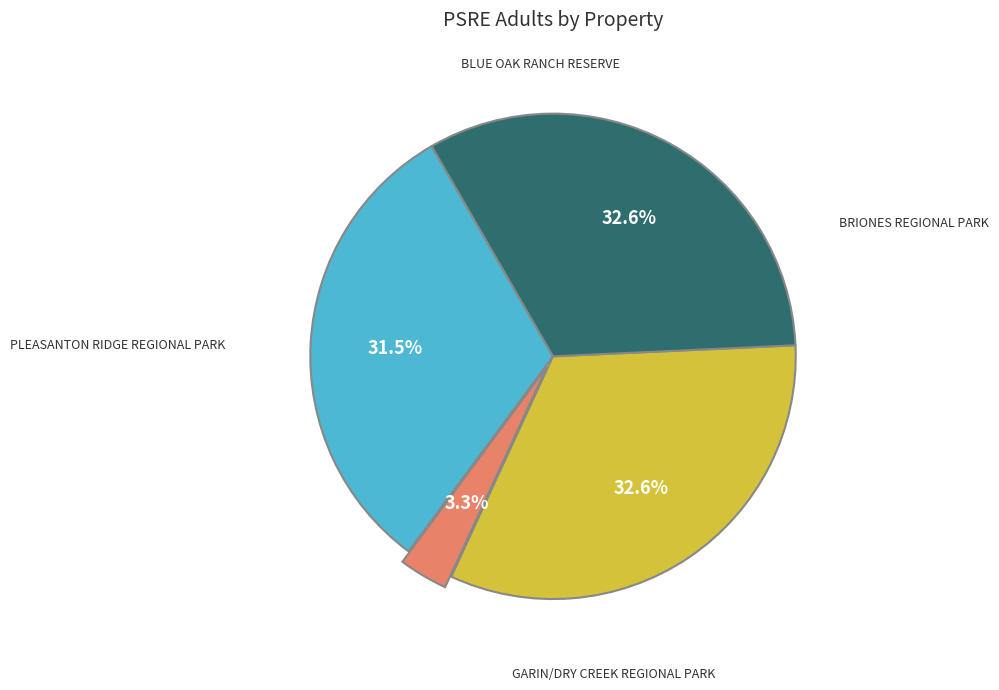

To the nearest percent, what is the average slice percentage?

25%